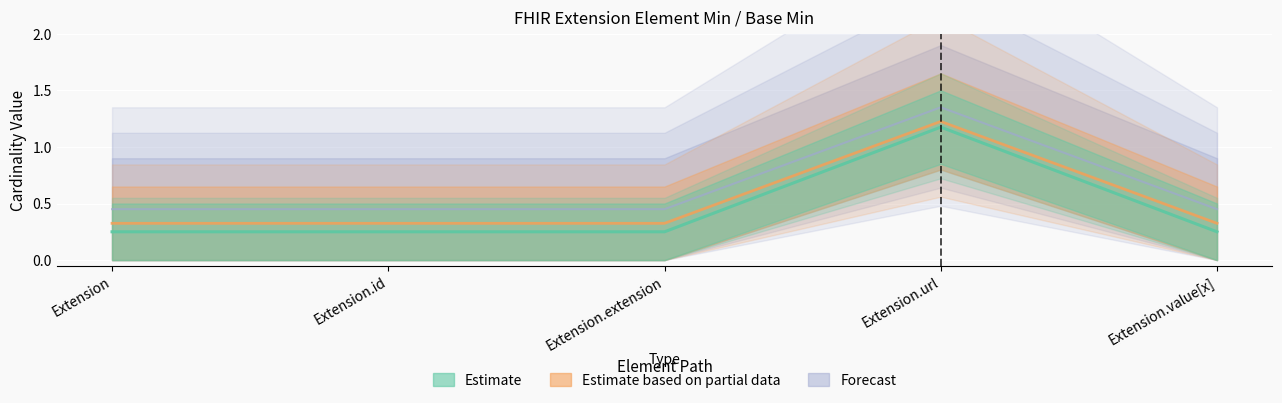

How many interior local peaks does the Base Min series have?

1